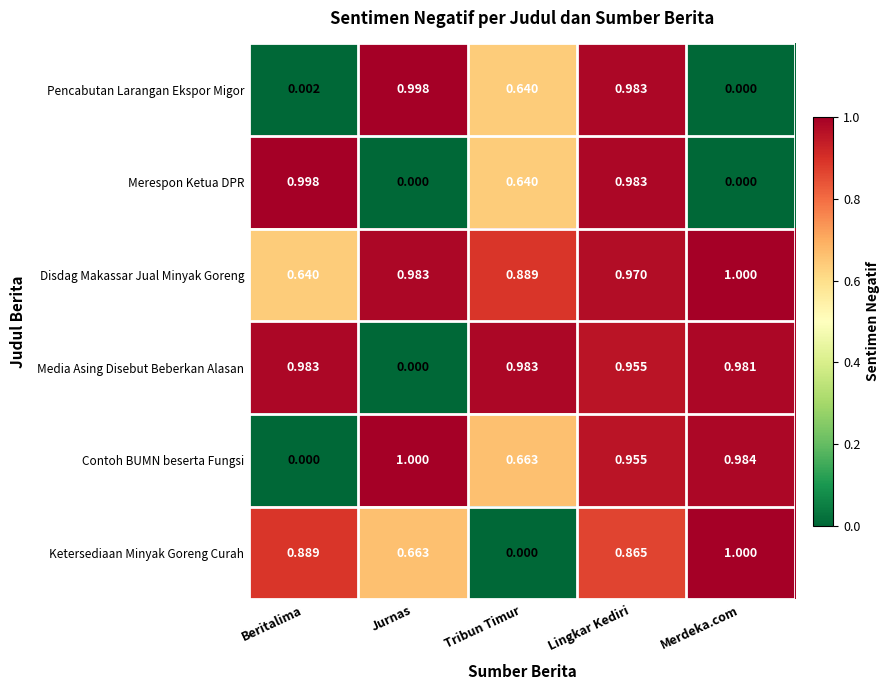

Which category has the highest value in the Disdag Makassar Jual Minyak Goreng series?

Merdeka.com